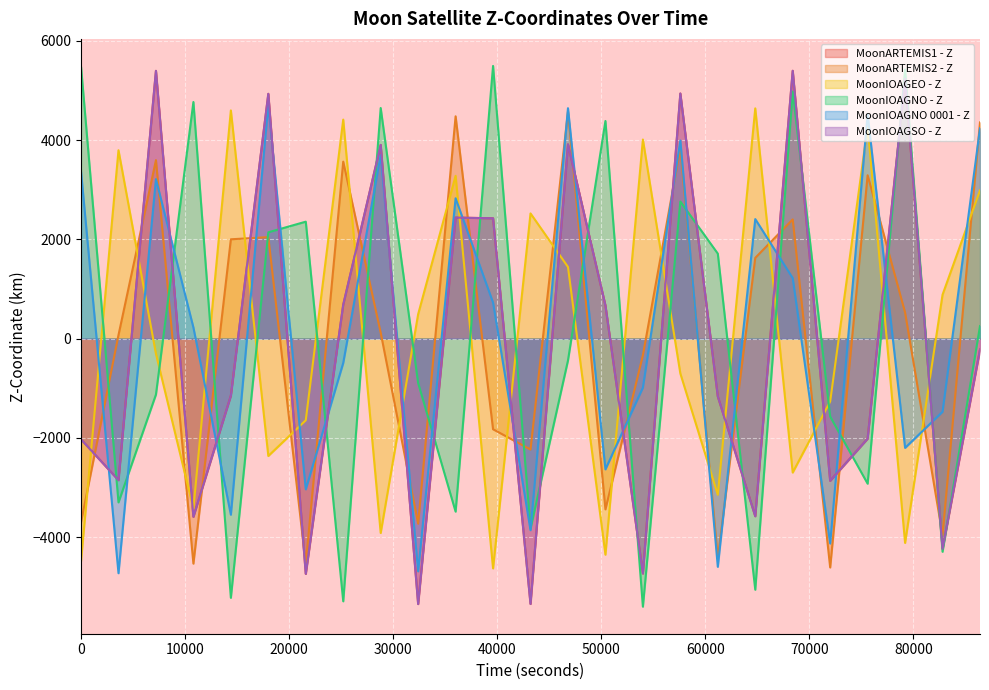

What is the minimum value for MoonARTEMIS2 - Z?

-4613.2